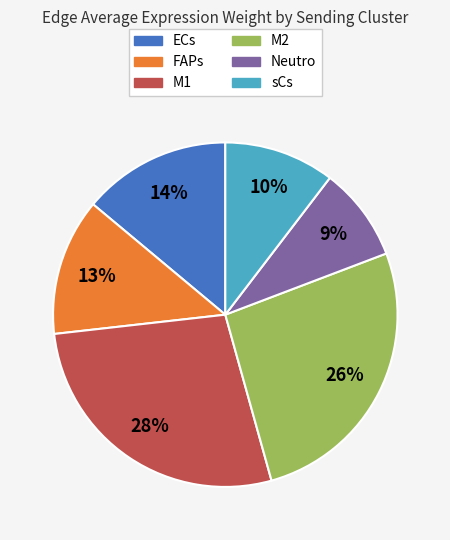

Is it true that M1 is 28% of the pie?

True